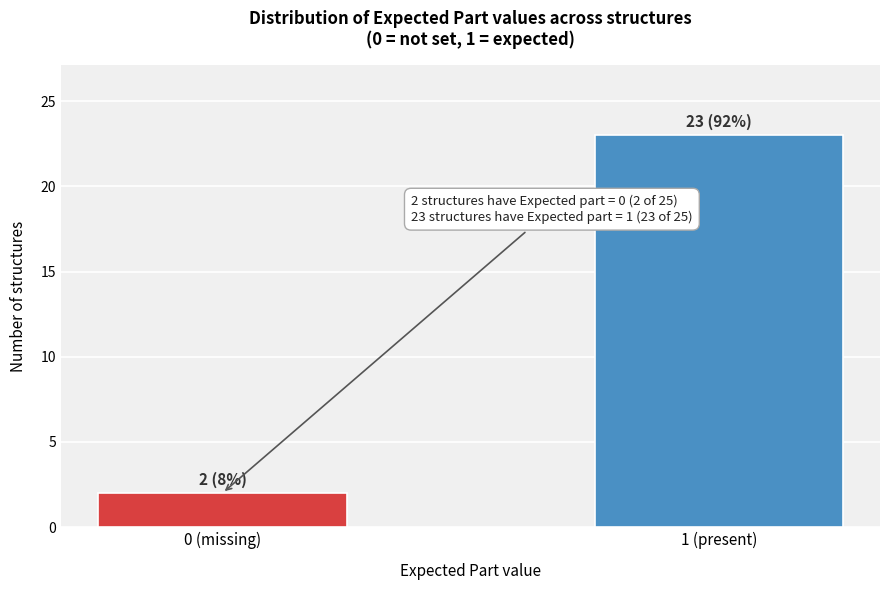

Reading left to right, what are all the values shown in this chart?

2	23